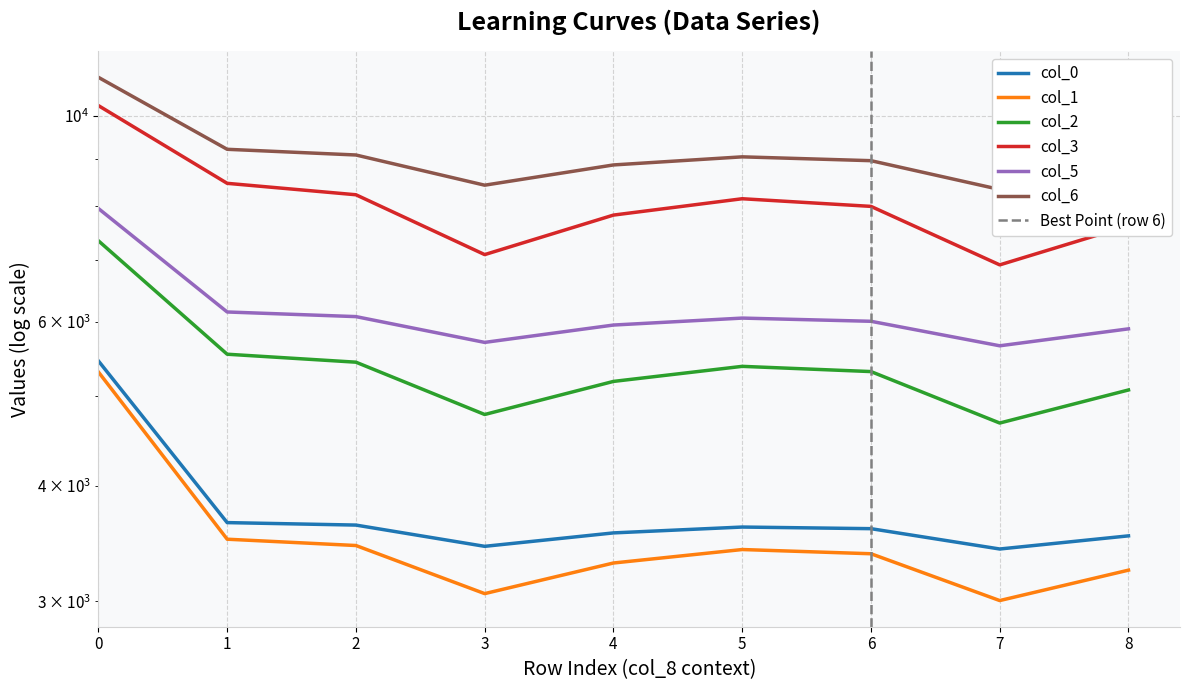

True or false: col_1 and col_0 cross at least once.

False